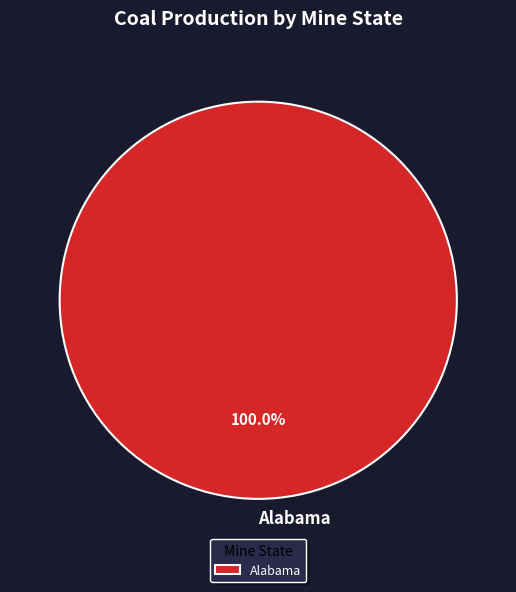

Is there a majority slice in this chart?

Yes